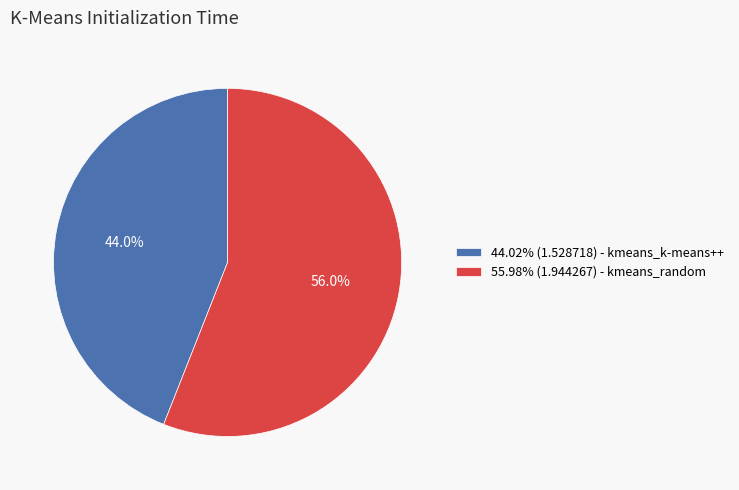

Does any single category account for the majority?

Yes